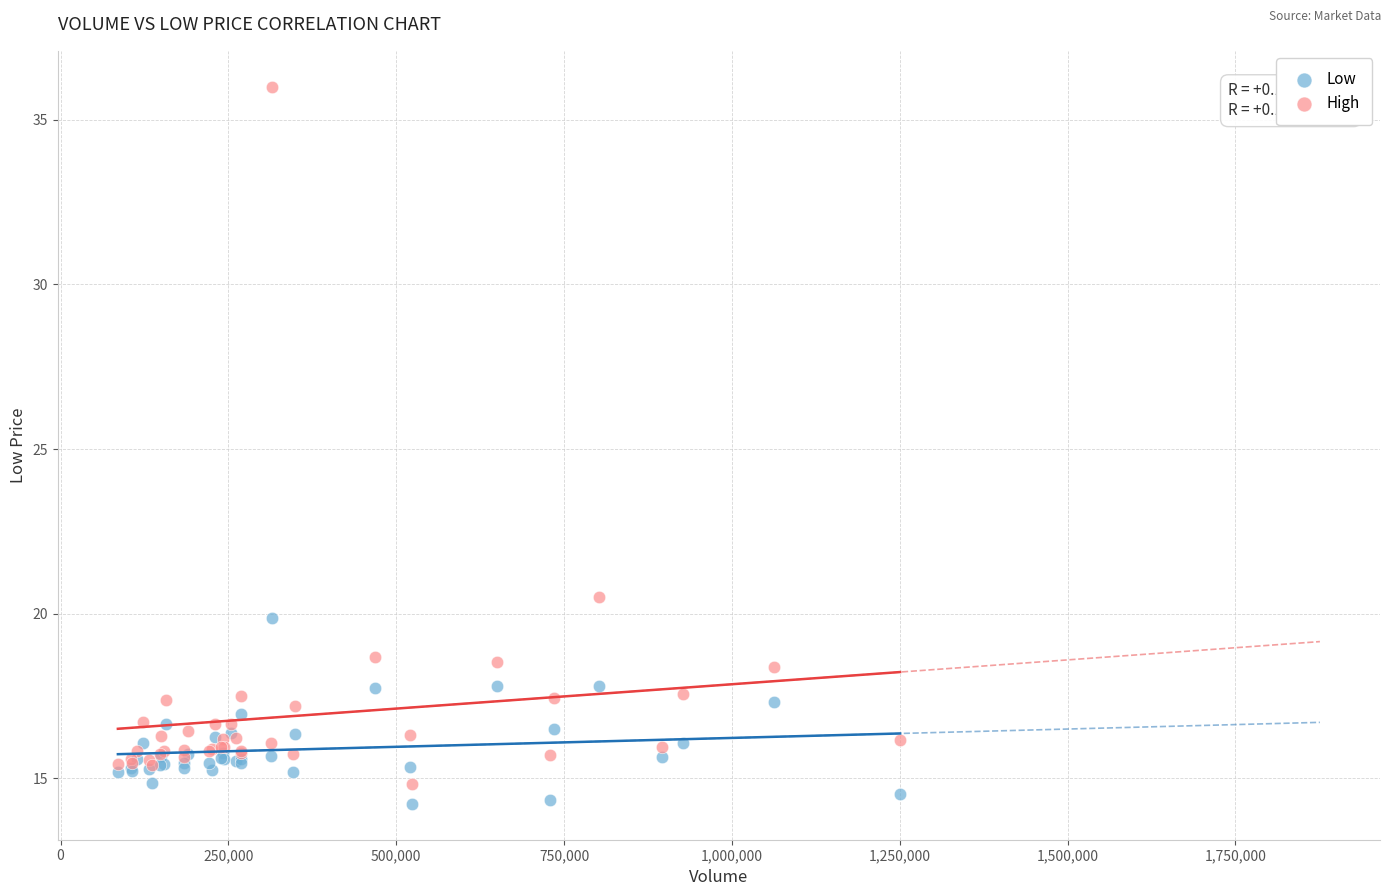

Across all series, what Y value is closest to 25?

20.5